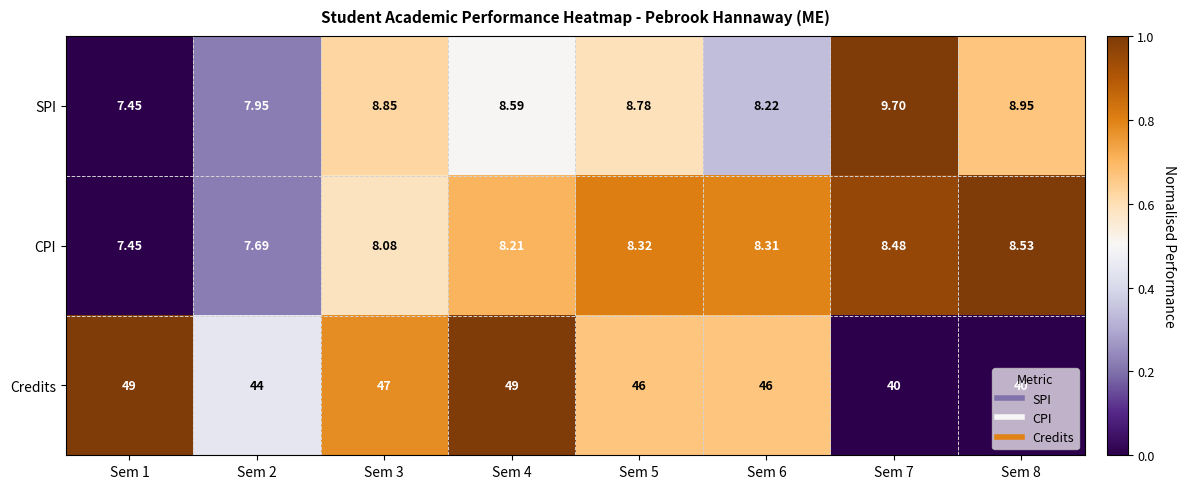

How many values in the CPI series are below 8?

2